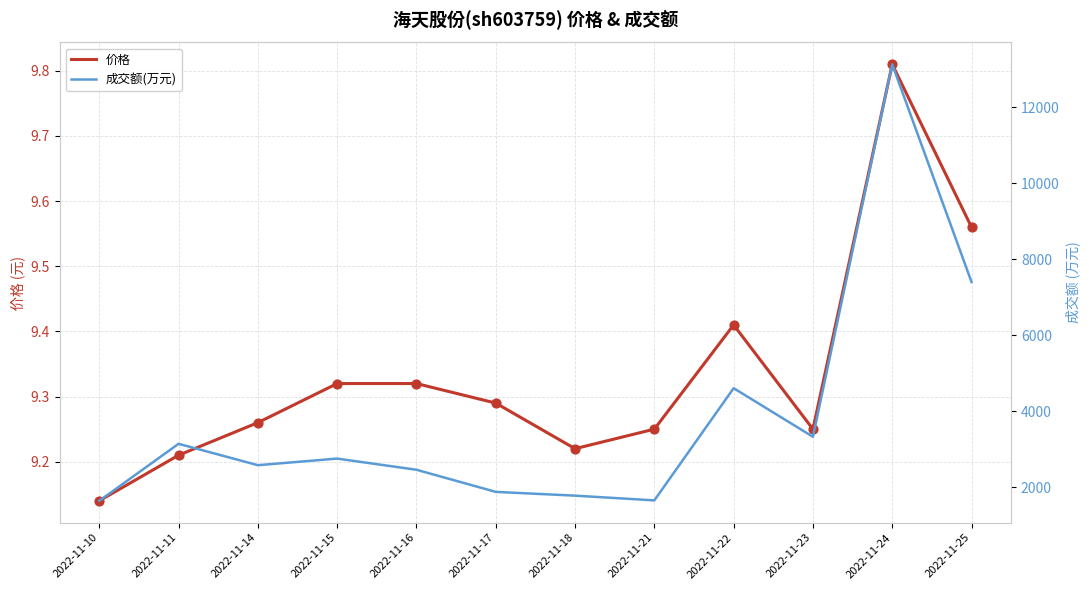

Which series has the largest Y range (max minus min)?

成交额(万元)